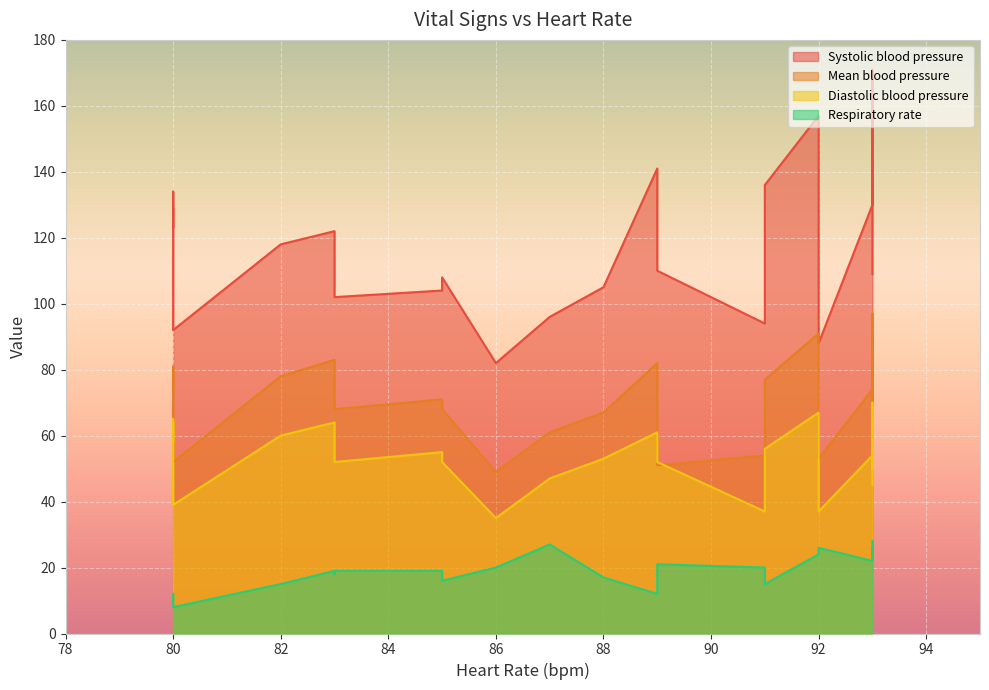

What are all the series names shown in the legend?

Systolic blood pressure, Mean blood pressure, Diastolic blood pressure, Respiratory rate